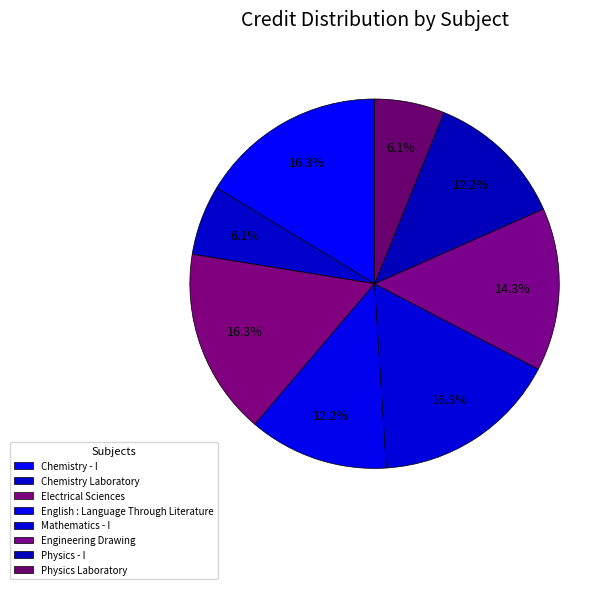

Count the number of slices in the pie.

8